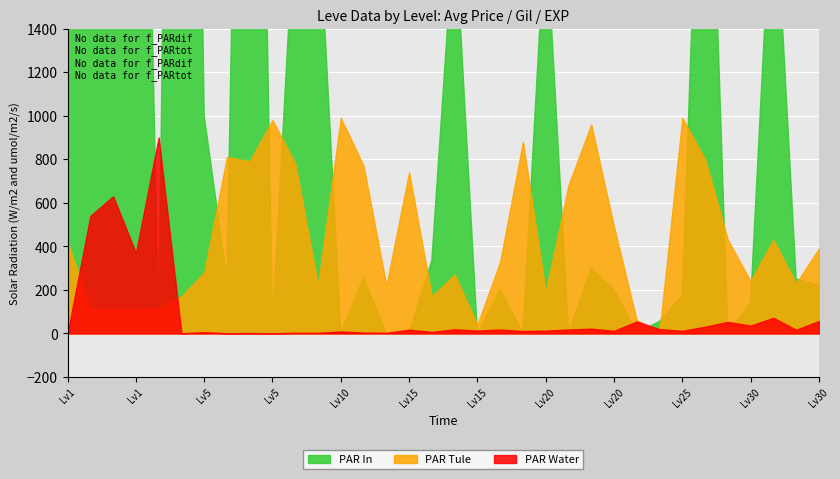

At how many categories does at least one series exceed 635842?

1